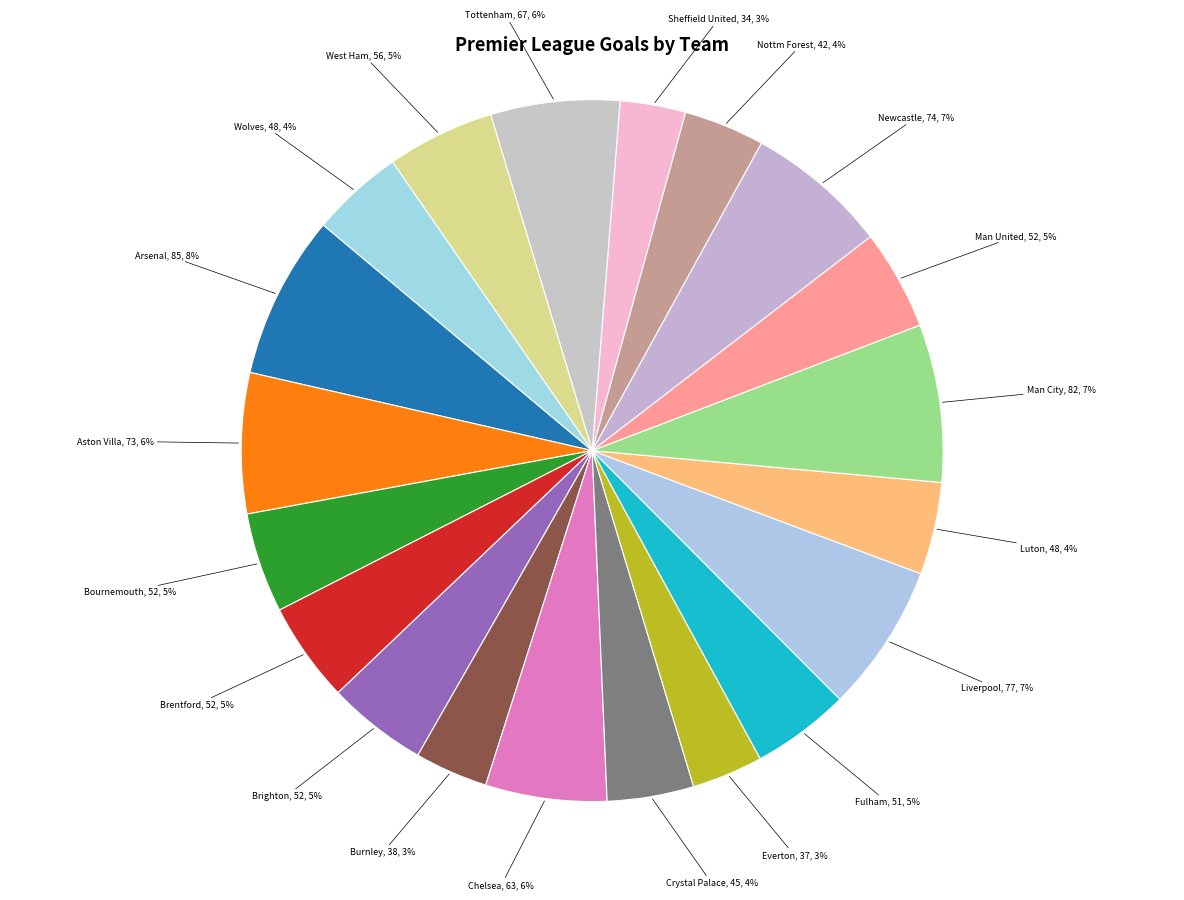

Count the number of slices in the pie.

20